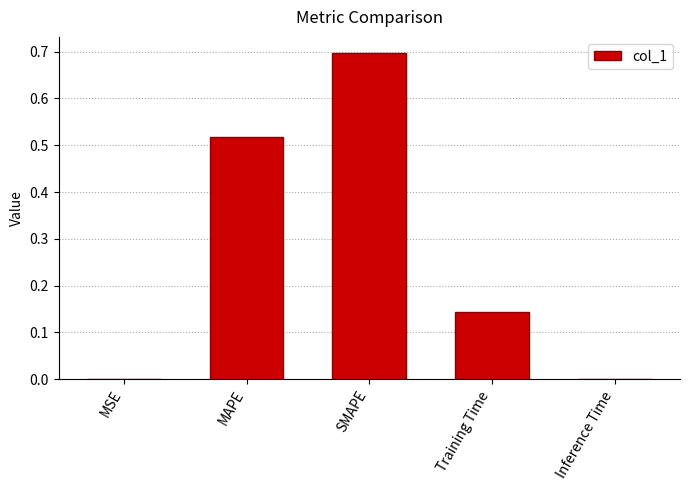

What is the sum of all values?

1.4